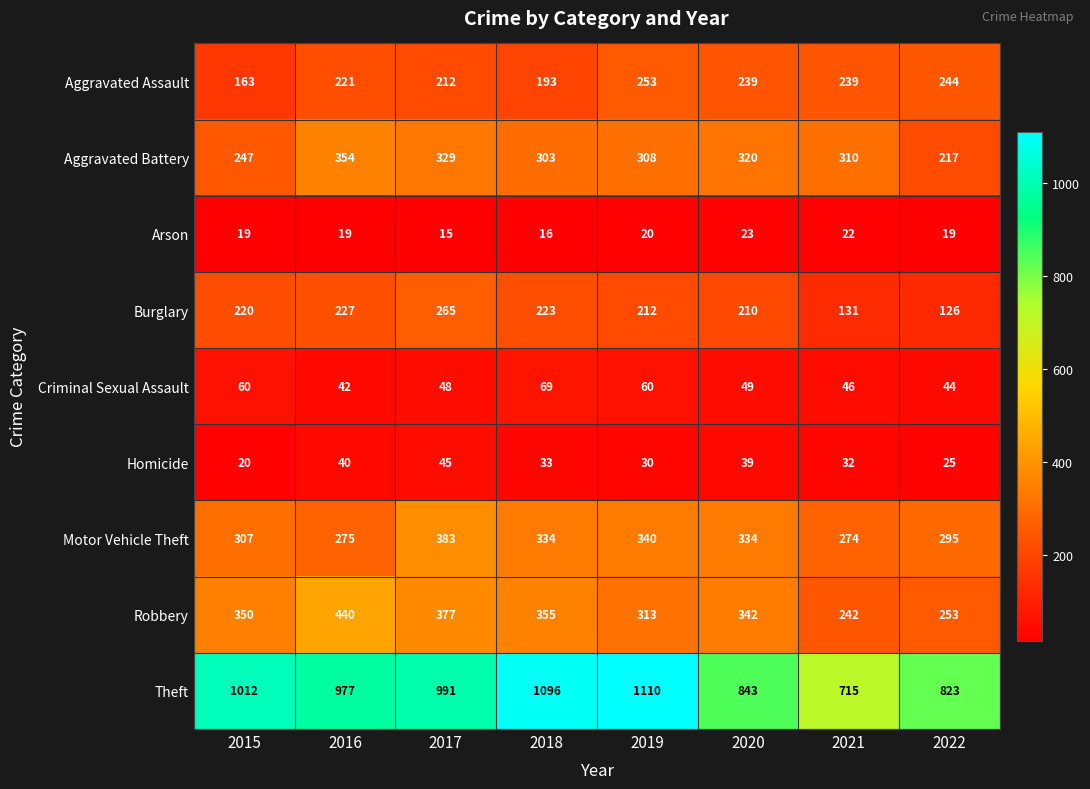

Which category has the highest value in the Motor Vehicle Theft series?

2017